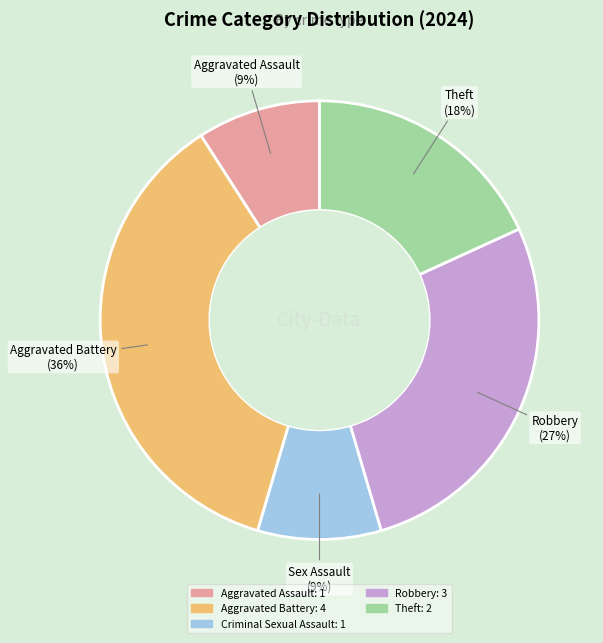

Combined, do Aggravated Battery and Robbery account for over 50%?

Yes